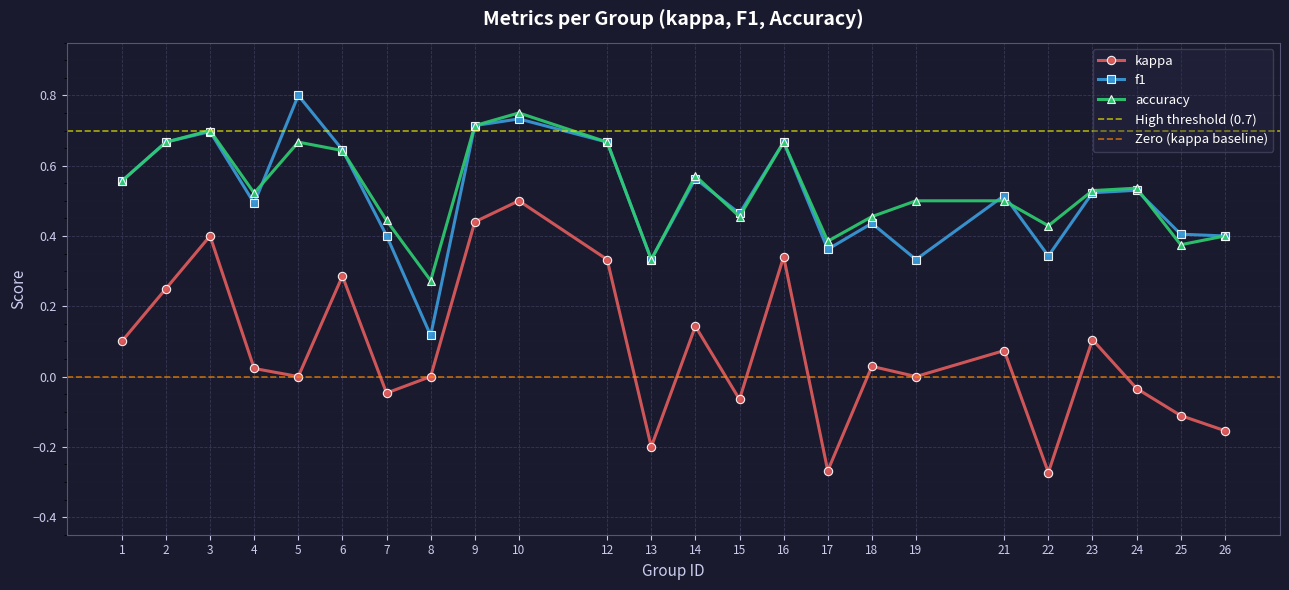

Reading left to right, what are all the values shown in this chart?

kappa: 1=0.1	2=0.2	3=0.4	4=0.0	5=0.0	6=0.3	7=-0.0	8=0.0	9=0.4	10=0.5	12=0.3	13=-0.2	14=0.1	15=-0.1	16=0.3	17=-0.3	18=0.0	19=0.0	21=0.1	22=-0.3	23=0.1	24=-0.0	25=-0.1	26=-0.2
f1: 1=0.6	2=0.7	3=0.7	4=0.5	5=0.8	6=0.6	7=0.4	8=0.1	9=0.7	10=0.7	12=0.7	13=0.3	14=0.6	15=0.5	16=0.7	17=0.4	18=0.4	19=0.3	21=0.5	22=0.3	23=0.5	24=0.5	25=0.4	26=0.4
accuracy: 1=0.6	2=0.7	3=0.7	4=0.5	5=0.7	6=0.6	7=0.4	8=0.3	9=0.7	10=0.8	12=0.7	13=0.3	14=0.6	15=0.5	16=0.7	17=0.4	18=0.5	19=0.5	21=0.5	22=0.4	23=0.5	24=0.5	25=0.4	26=0.4